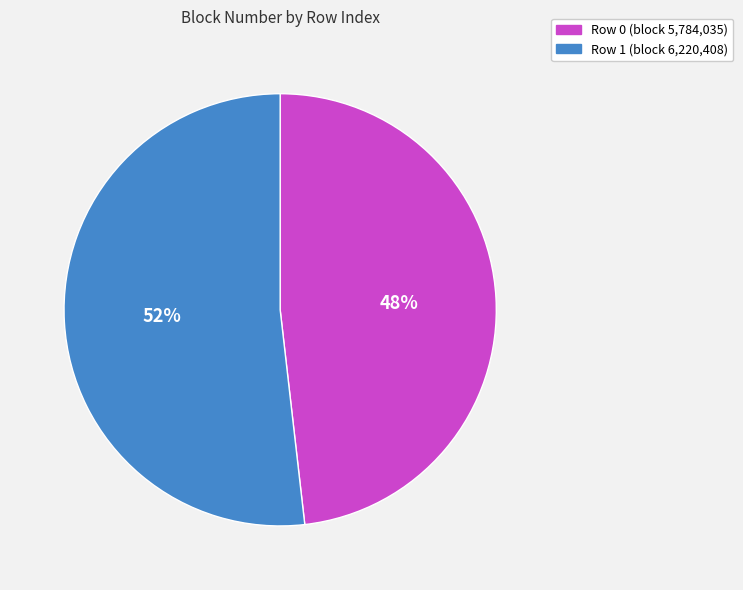

Does any single category account for the majority?

Yes